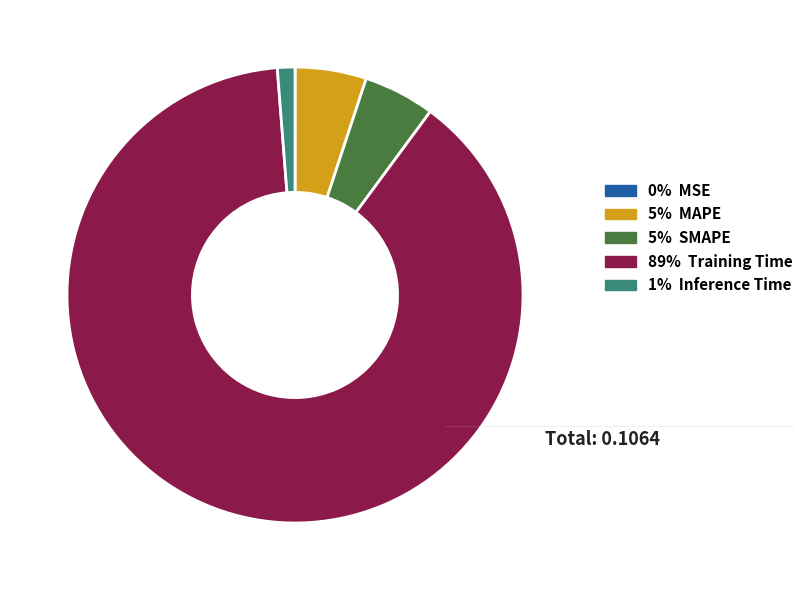

How many segments does this pie chart have?

5